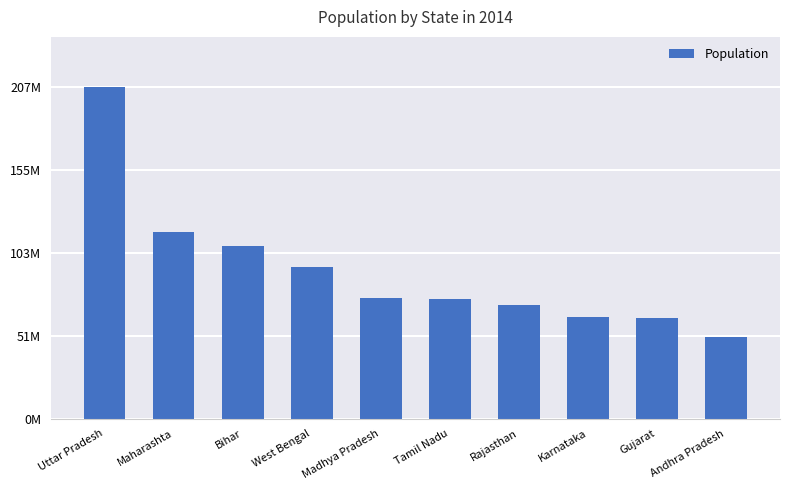

What is the minimum value shown in the chart?

51338032